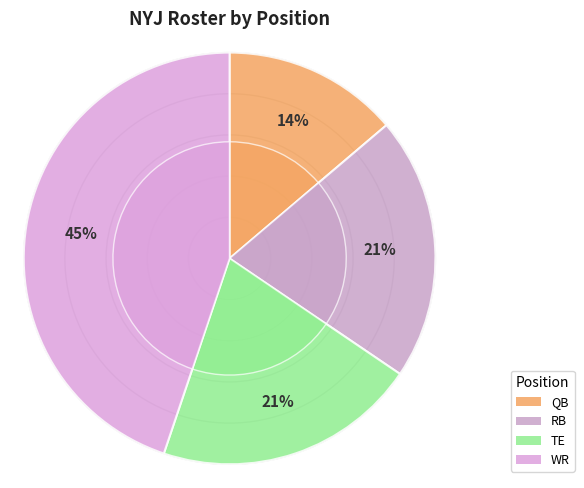

Which category has the smallest portion of the pie?

QB